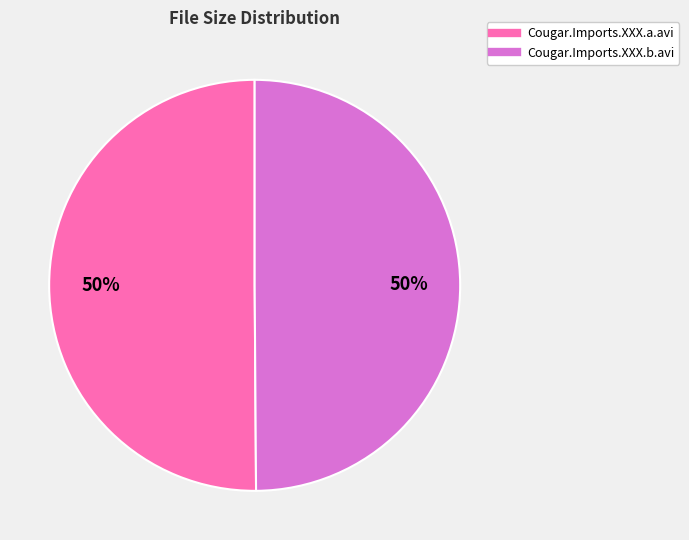

Do Cougar.Imports.XXX.a.avi and Cougar.Imports.XXX.b.avi together represent more than half of the pie?

Yes